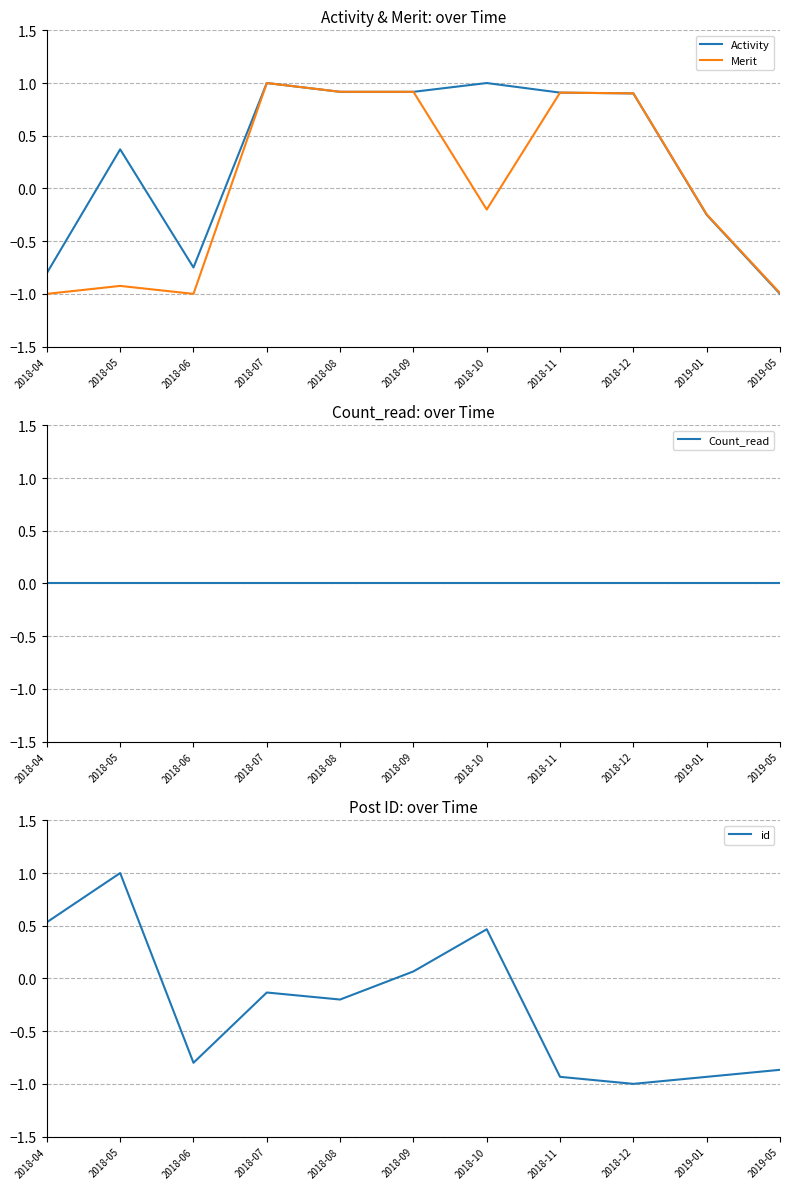

Which series has the widest spread of values?

Activity